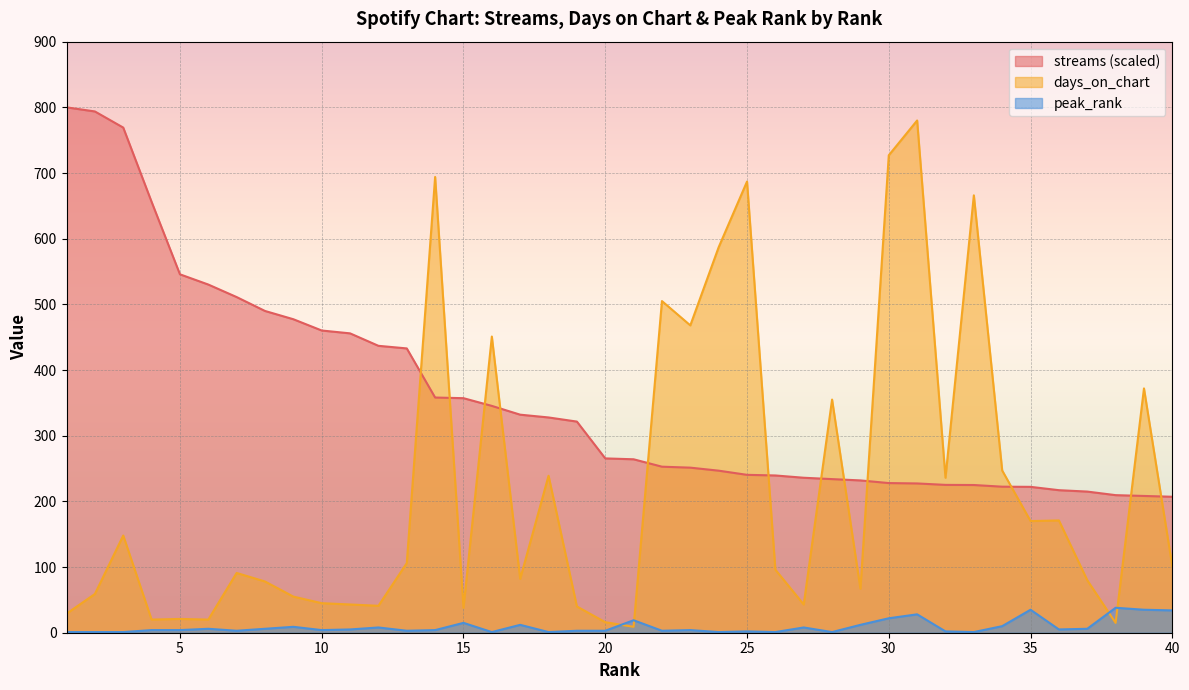

List the labels in order of days_on_chart value, largest first.

31, 30, 14, 25, 33, 24, 22, 23, 16, 39, 28, 34, 18, 32, 36, 35, 3, 13, 40, 26, 7, 17, 37, 8, 29, 2, 9, 10, 11, 27, 12, 19, 15, 1, 5, 4, 6, 20, 38, 21